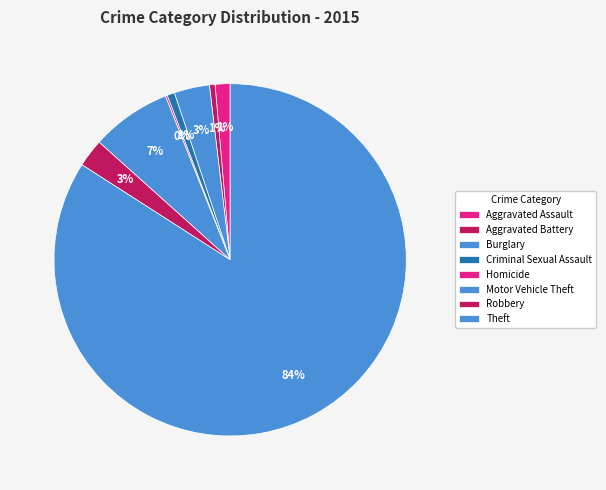

To the nearest percent, what is the combined percentage of Criminal Sexual Assault and Homicide?

1%